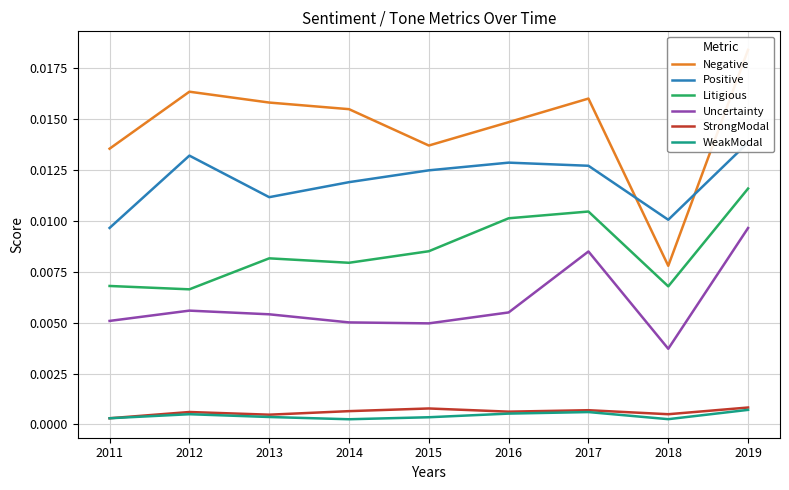

What is the sum of all Positive values?

0.1